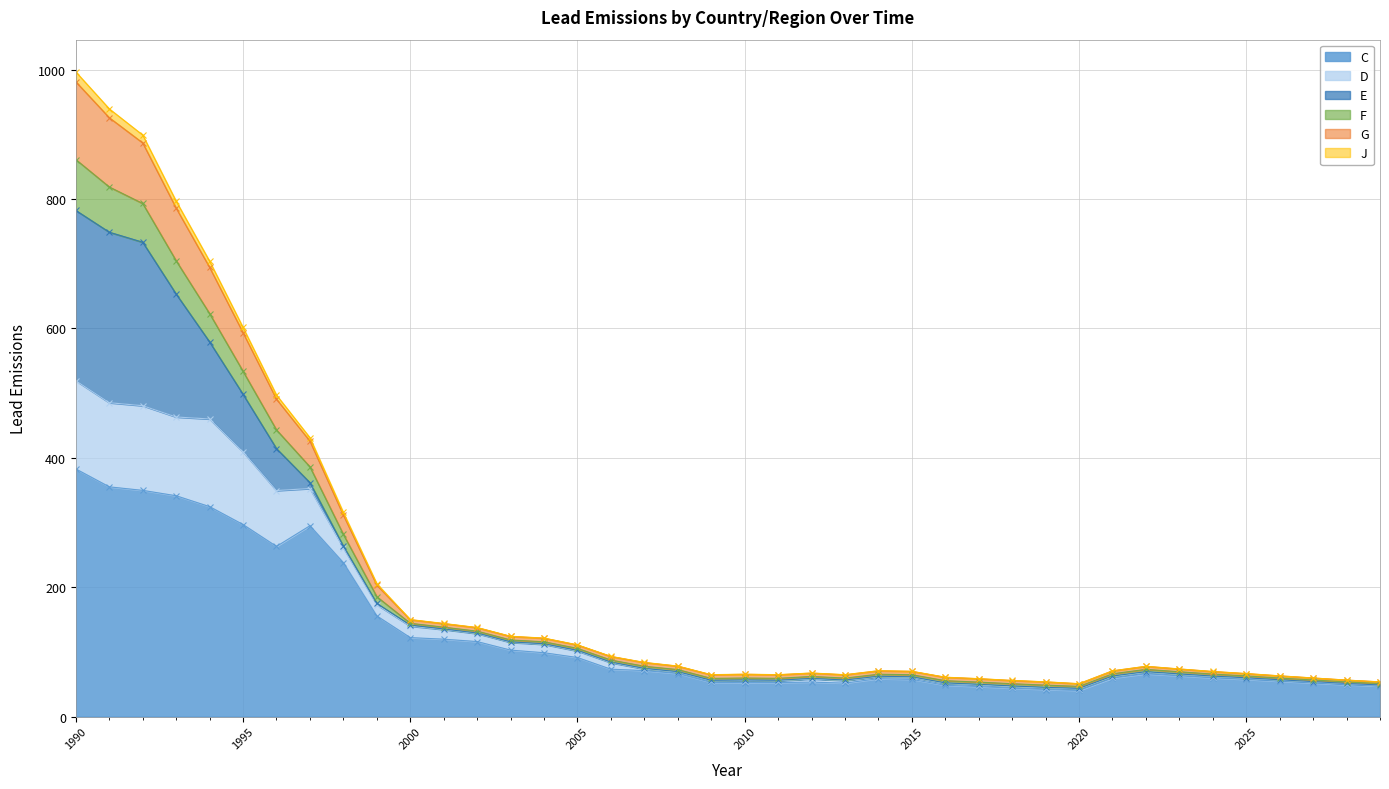

Which category has the highest value in the C series?

1990